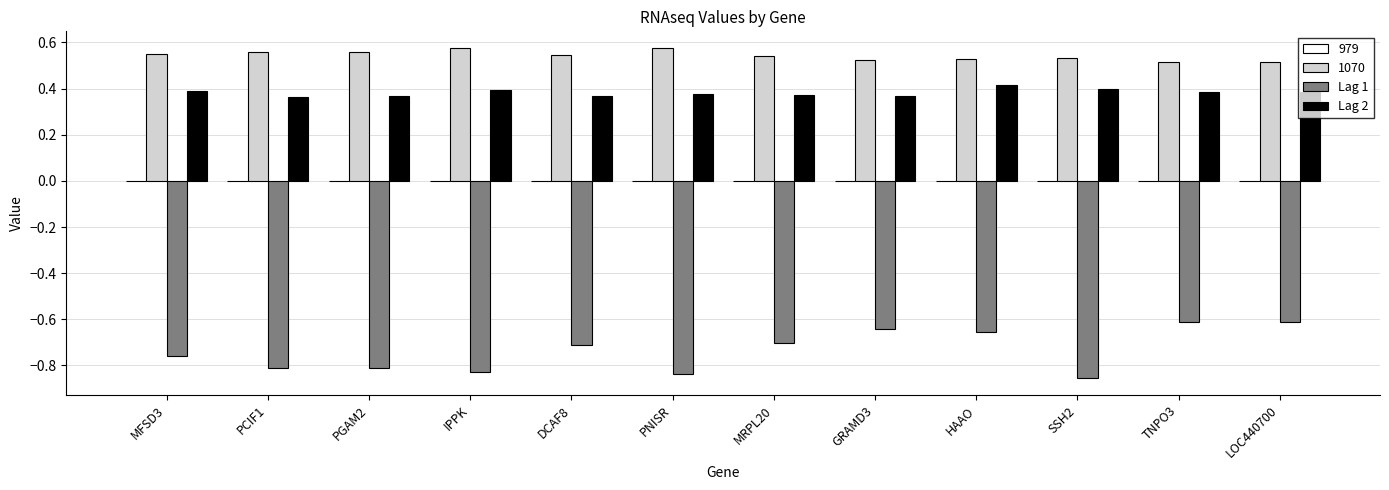

Count the 1070 values in the range 0 to 1.

12